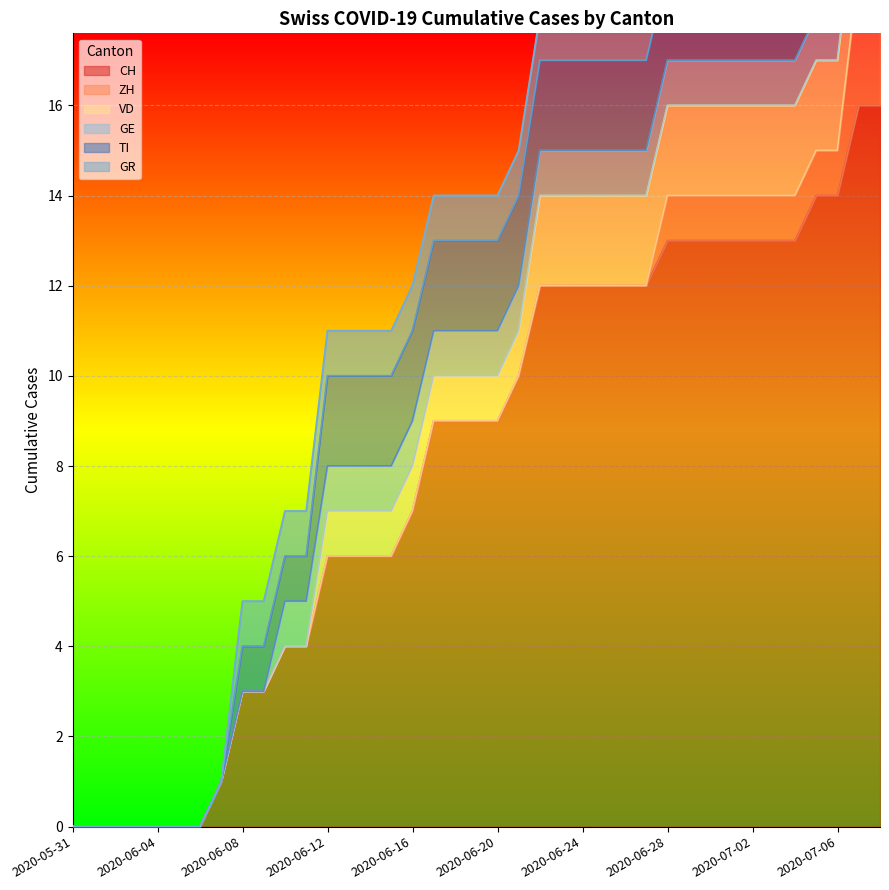

What is the difference between the highest and lowest values at 2020-07-06?

13